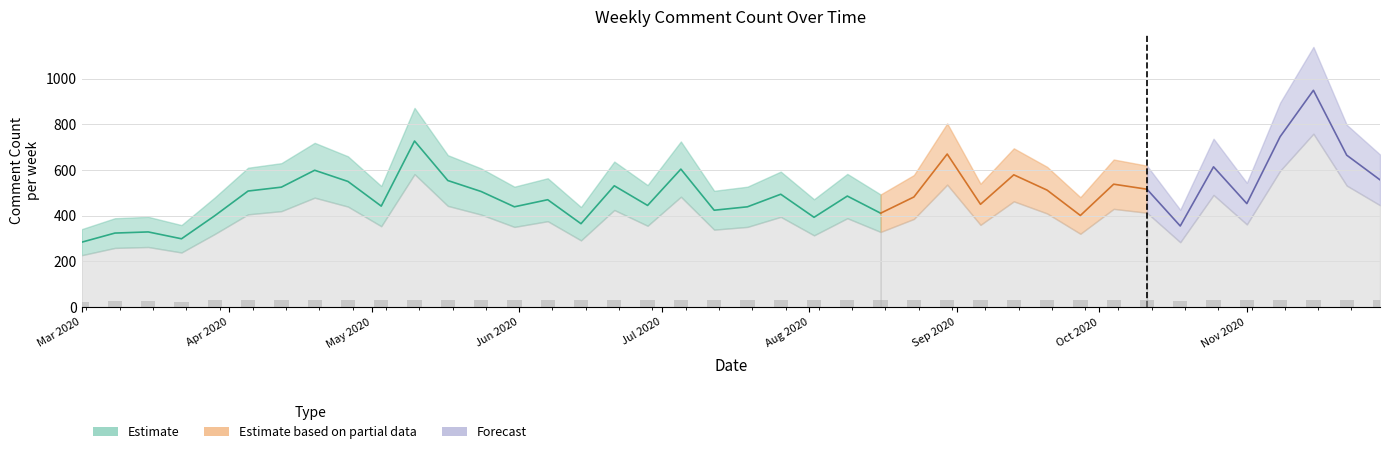

How many groups of bars are there?

40